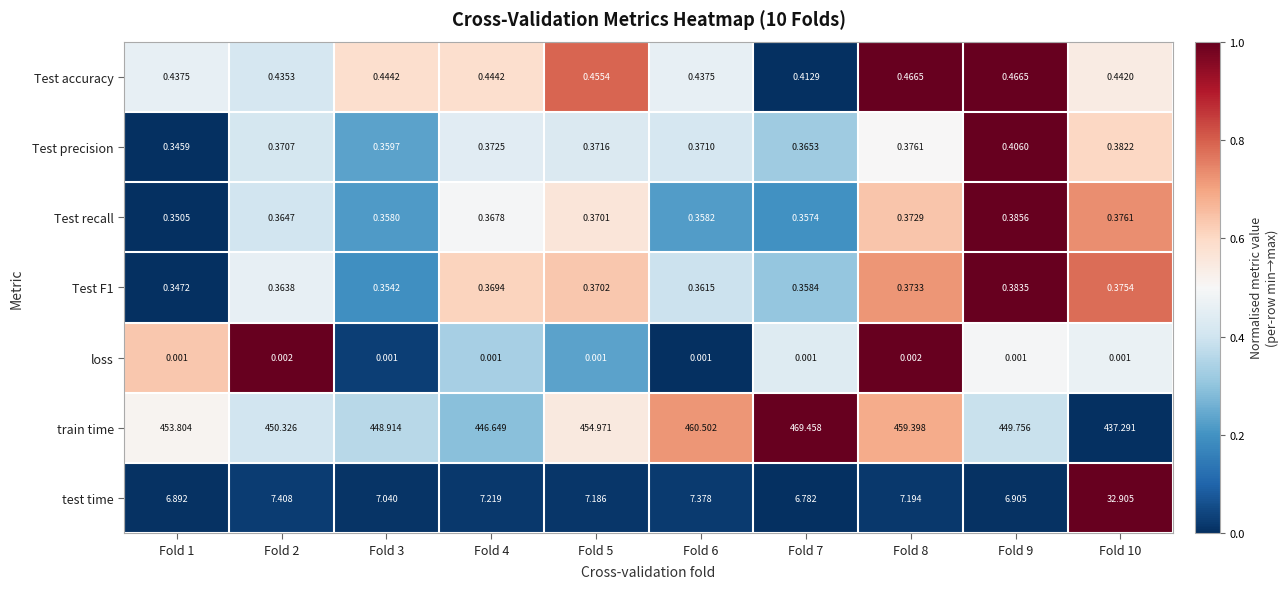

Between Fold 2 and Fold 10, which series saw the biggest shift?

test time